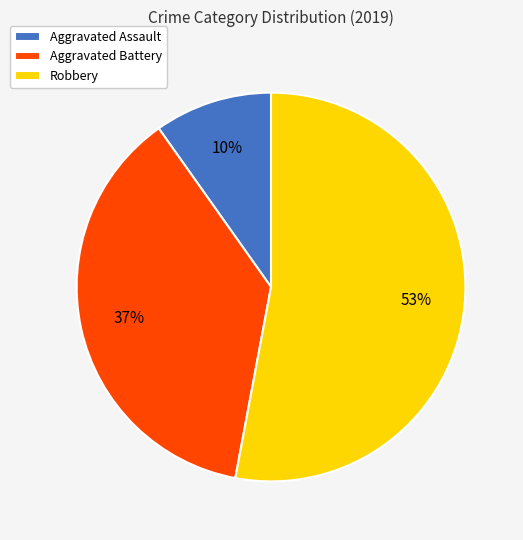

Combined, do Aggravated Battery and Robbery account for over 50%?

Yes